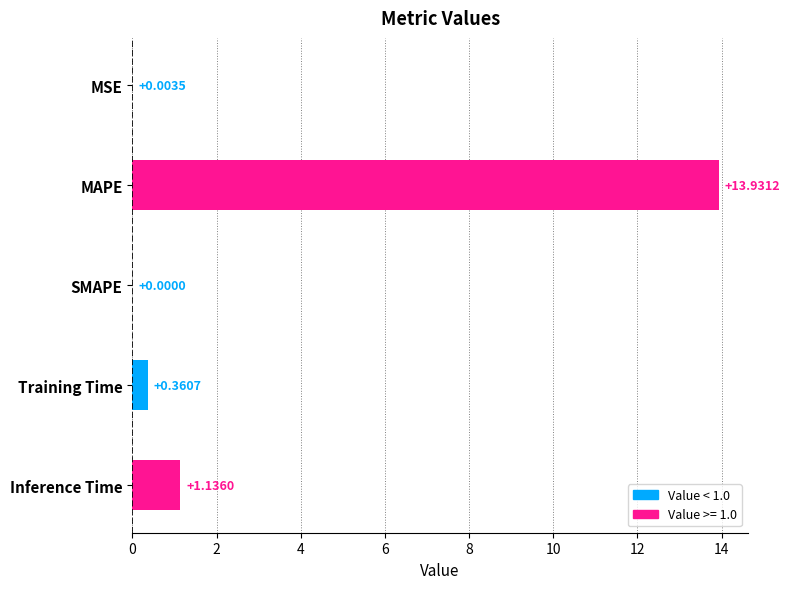

At which category does the chart reach its peak across all series?

MAPE